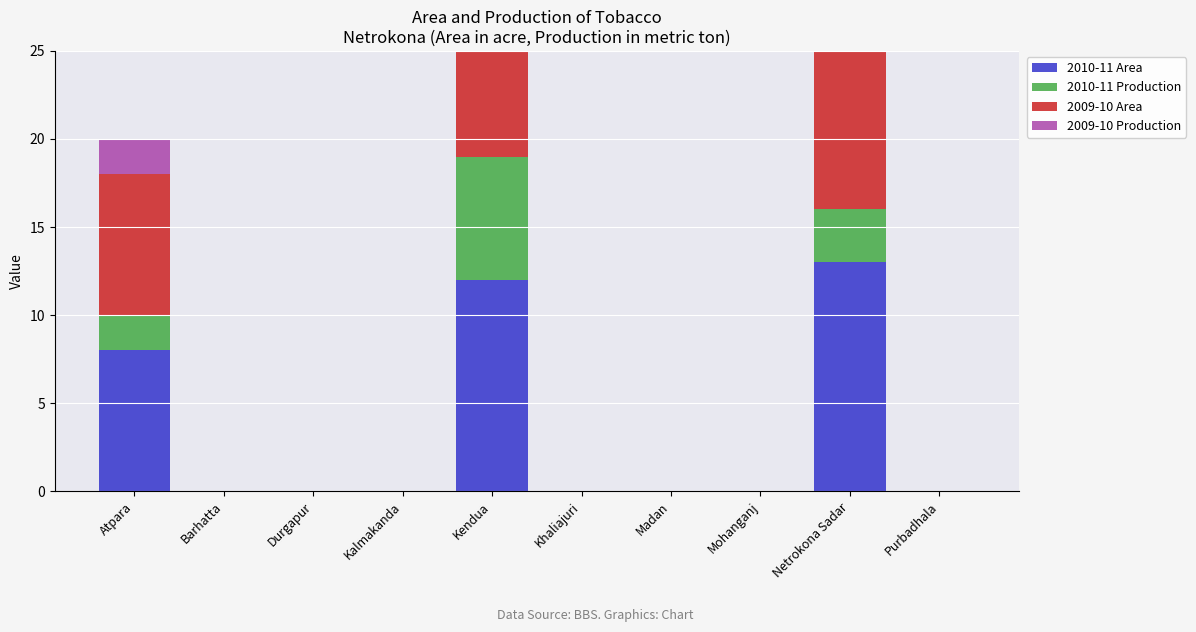

How many 2010-11 Production values are between 0 and 2?

8